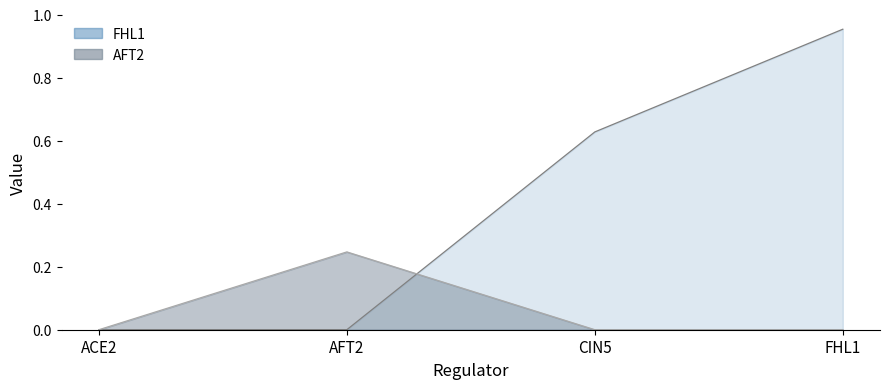

At AFT2, list the series in order from smallest to largest.

FHL1, AFT2